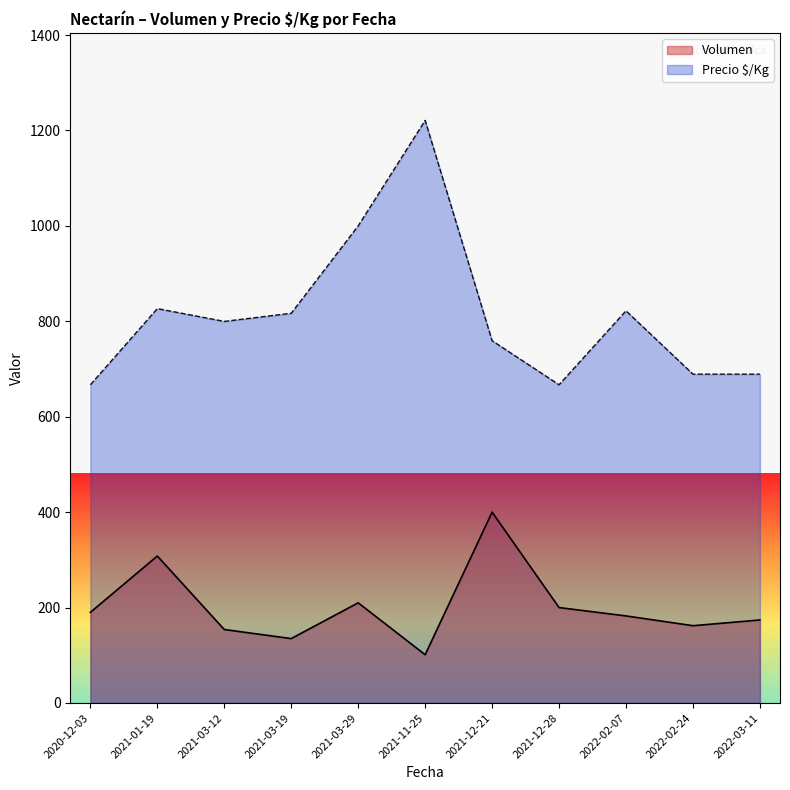

List the series in order of their peak value, lowest first.

Volumen, Precio $/Kg